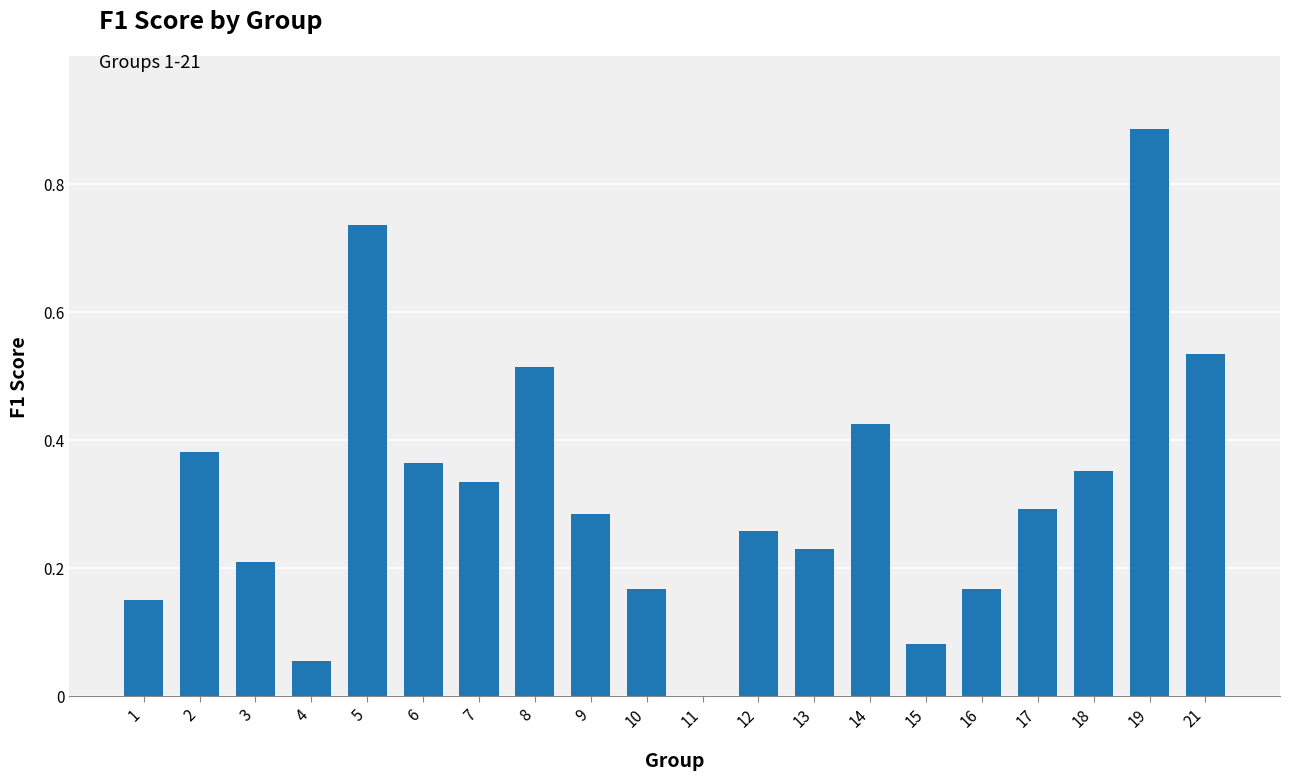

Between 3 and 12, which is larger?

12